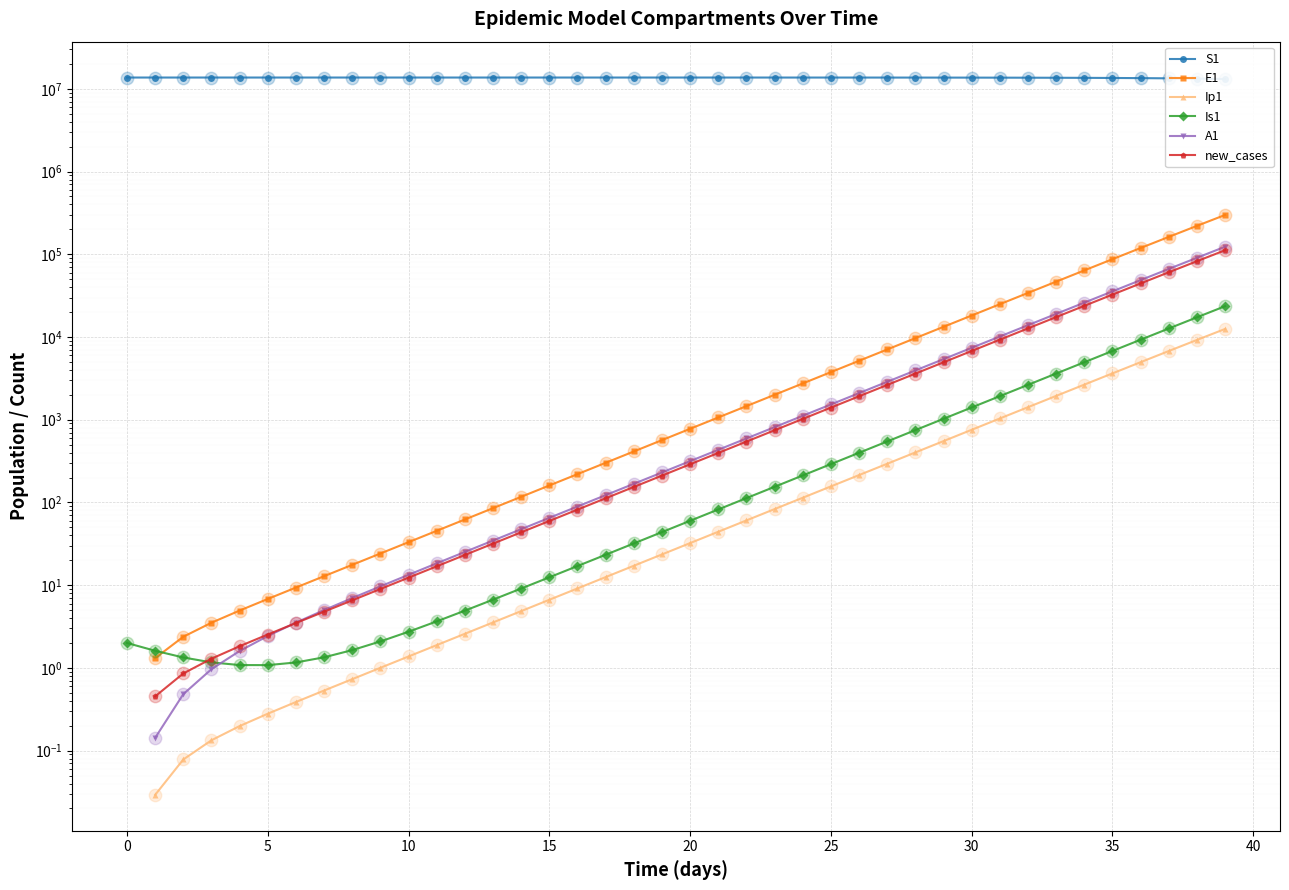

What is the total value across all series at 10?

13678502.1